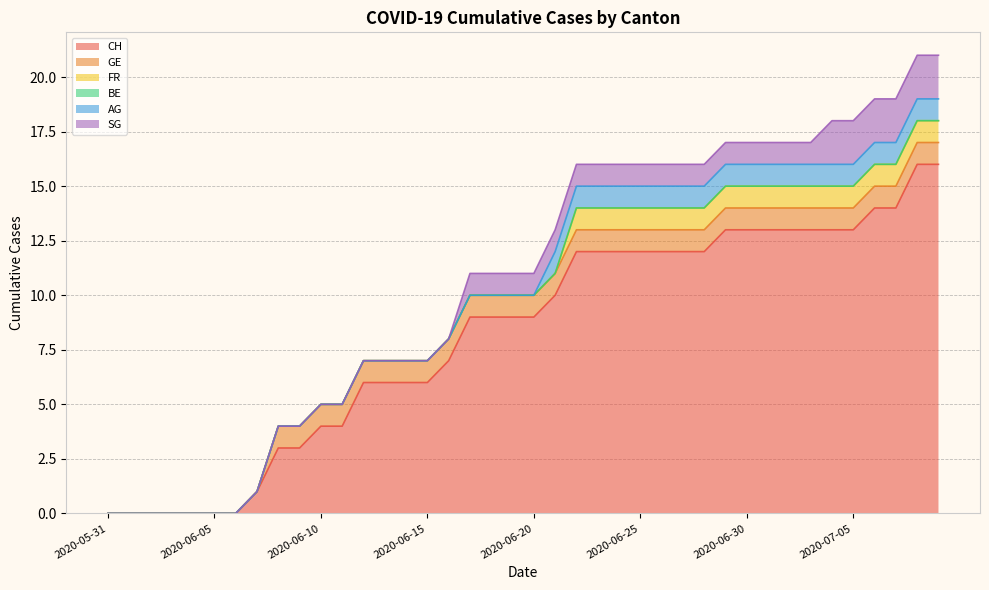

At which label does CH reach its minimum?

2020-05-31